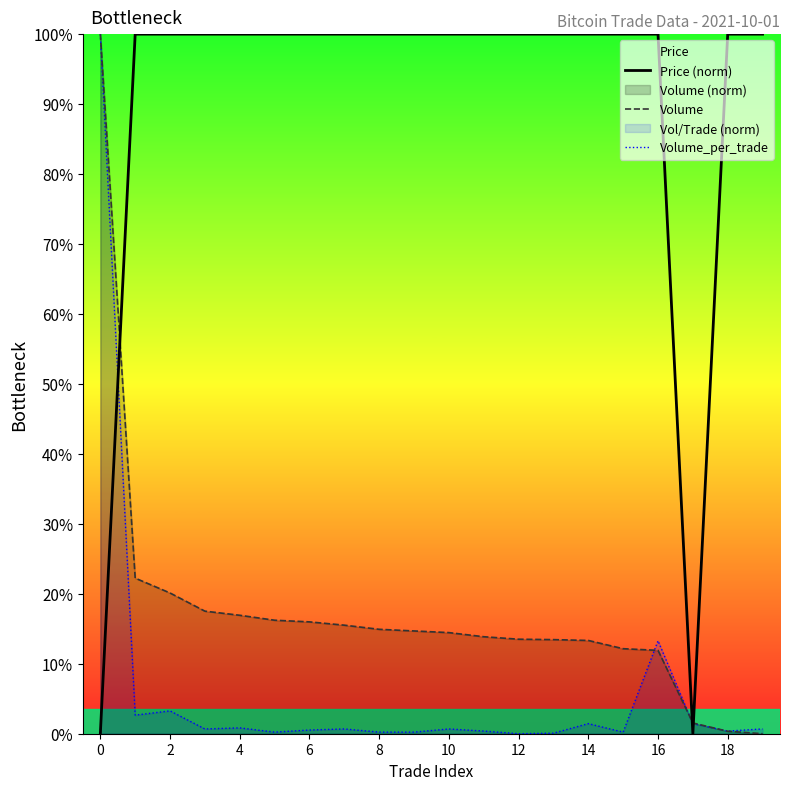

What is the average value of the Volume_per_trade series?

0.1